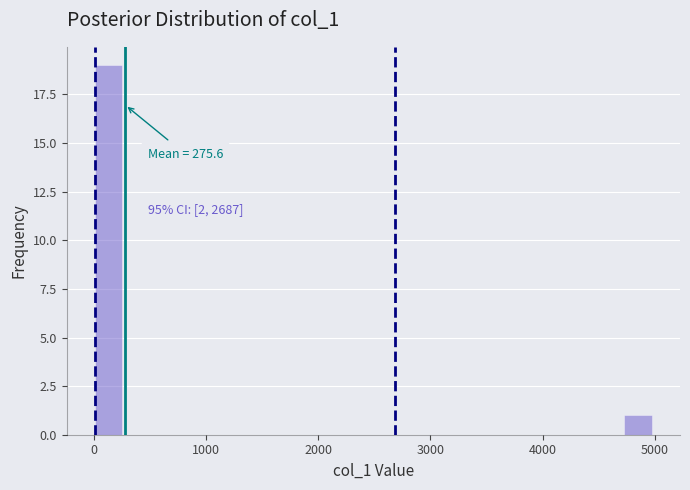

Around what value on the x-axis is the tallest bar? Give the approximate position of its centre, as read against the axis.

100